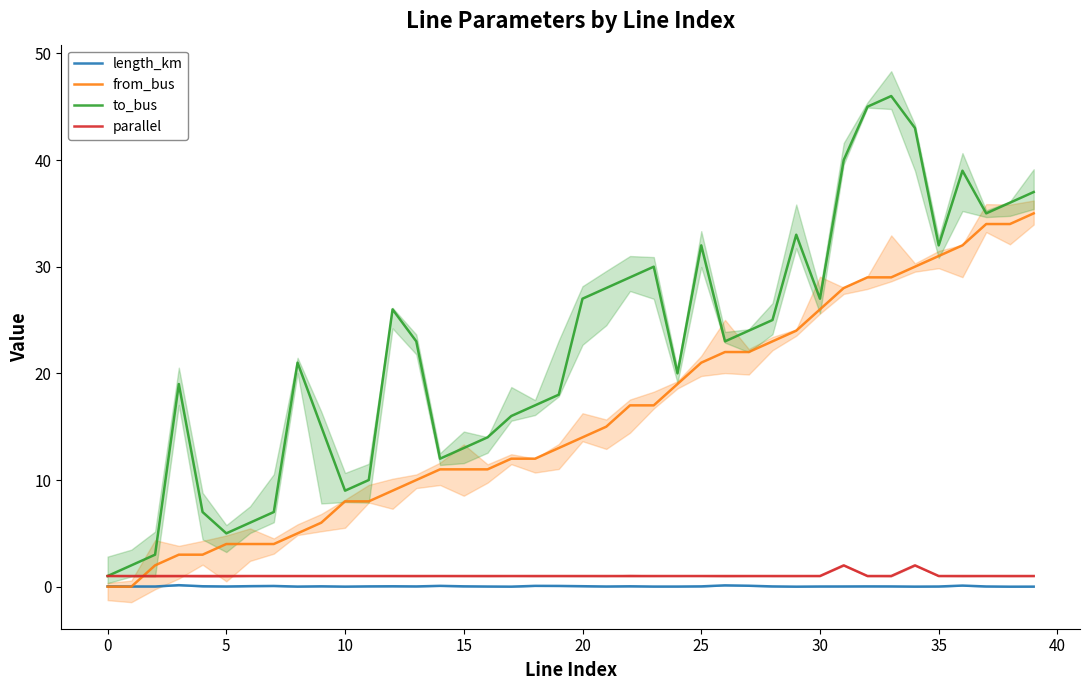

What is the lowest value of the parallel series?

1.0